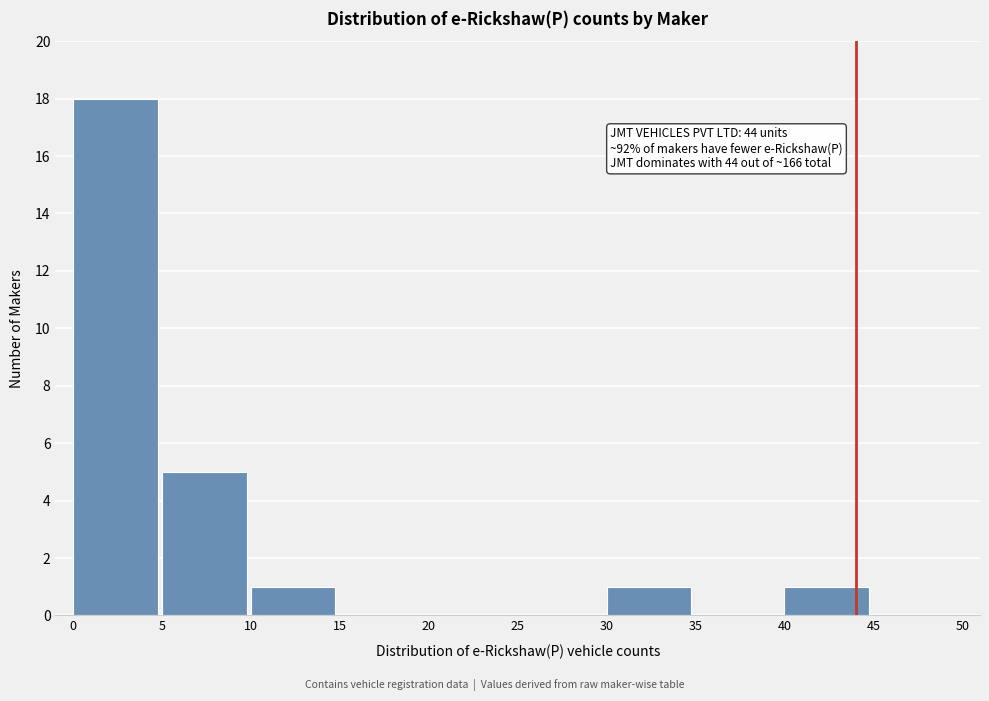

Which range on the x-axis has the tallest bar?

0 to 5